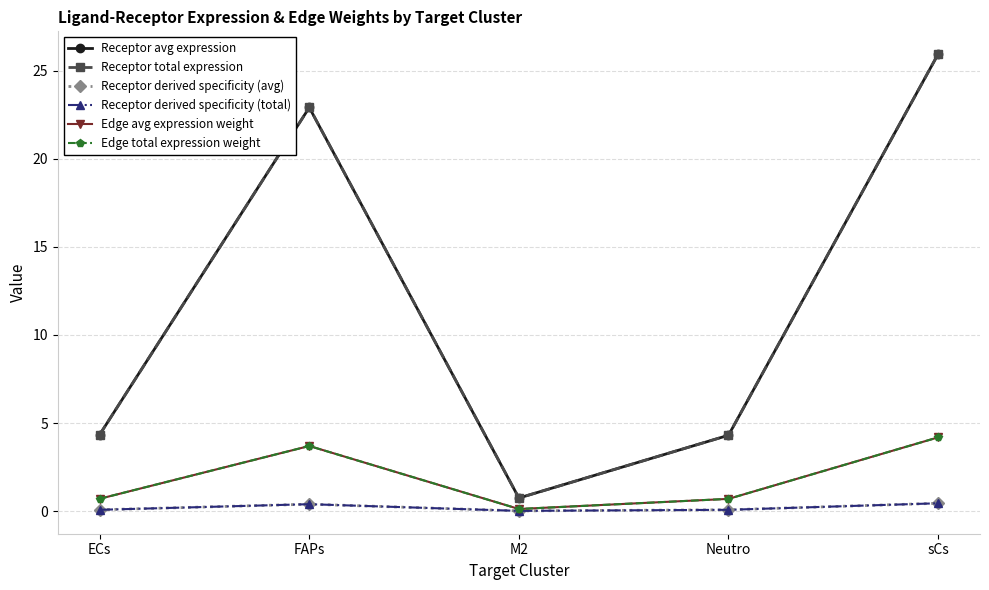

Which has a higher value, sCs or Neutro?

sCs